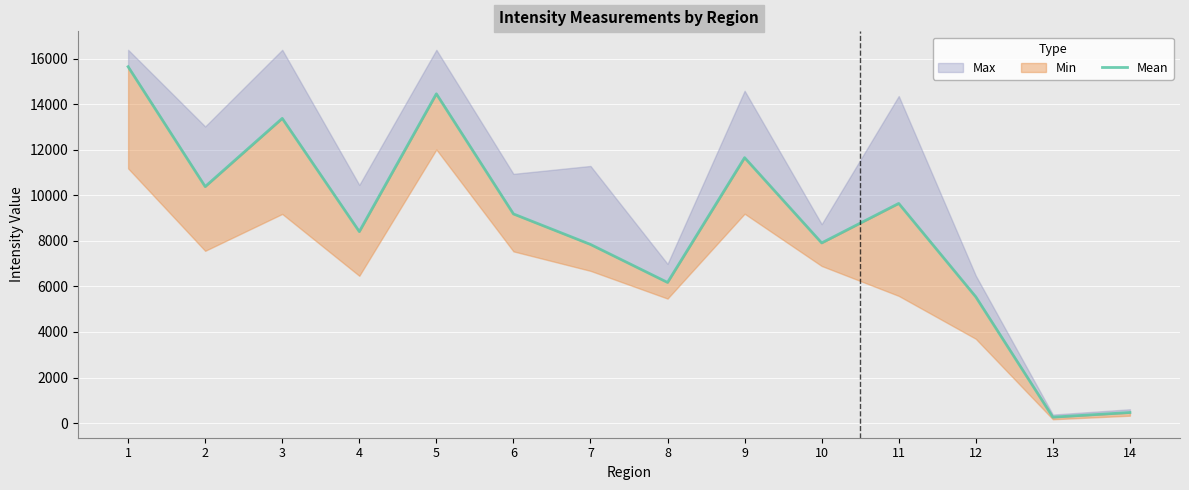

Where is the first local minimum?

2